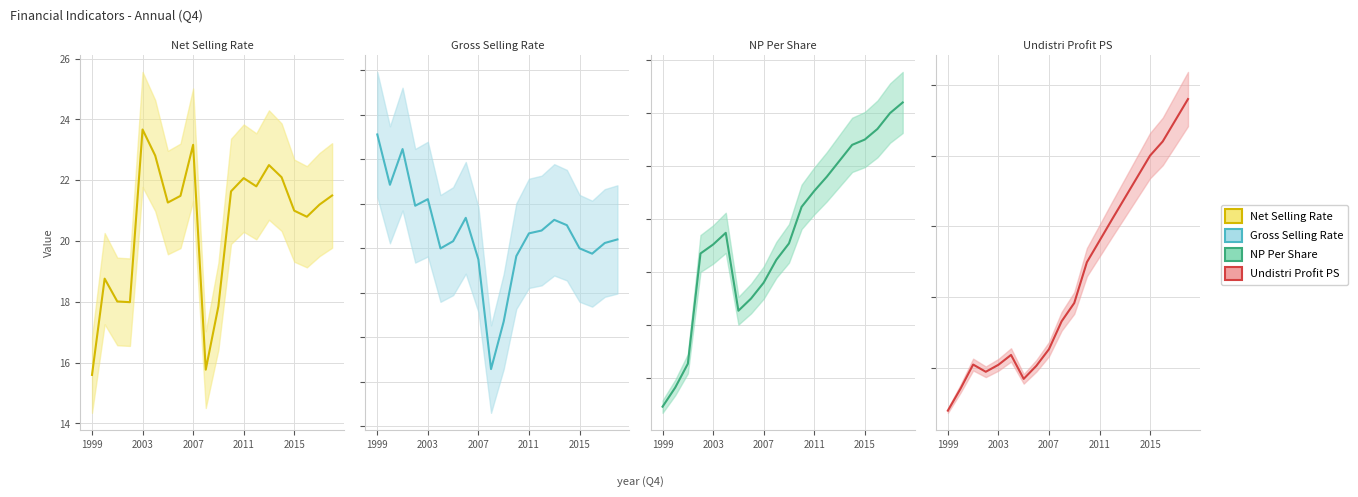

True or false: Undistri Profit PS and NP Per Share cross at least once.

False